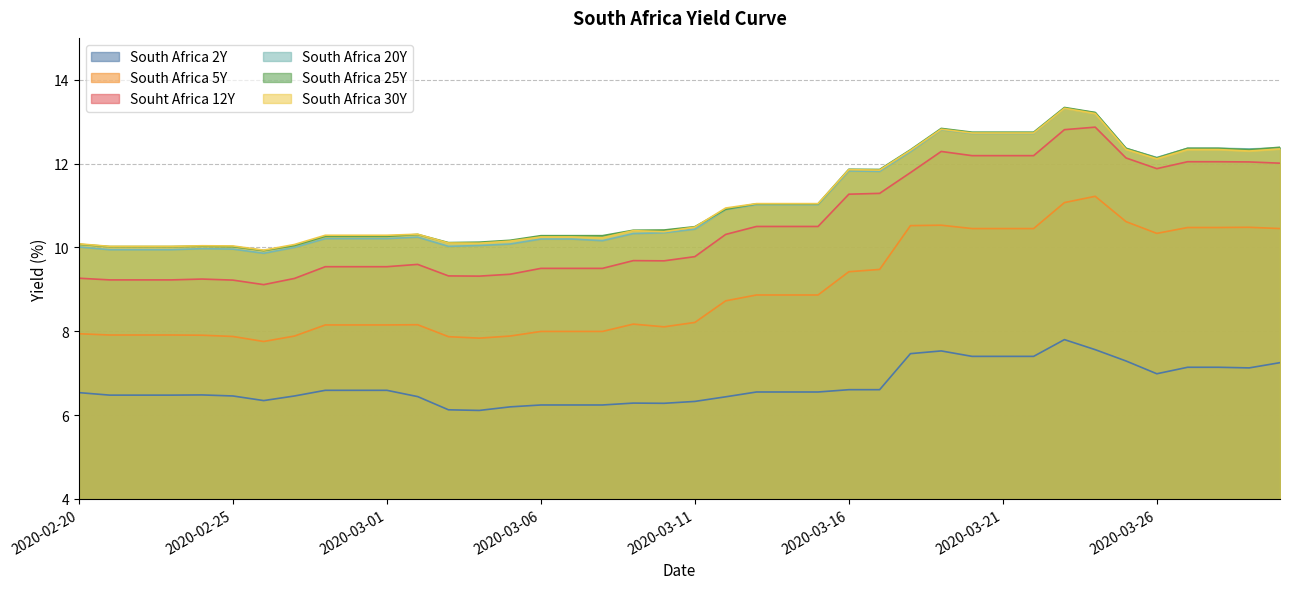

What is the total value across all series at 2020-03-03?

53.6